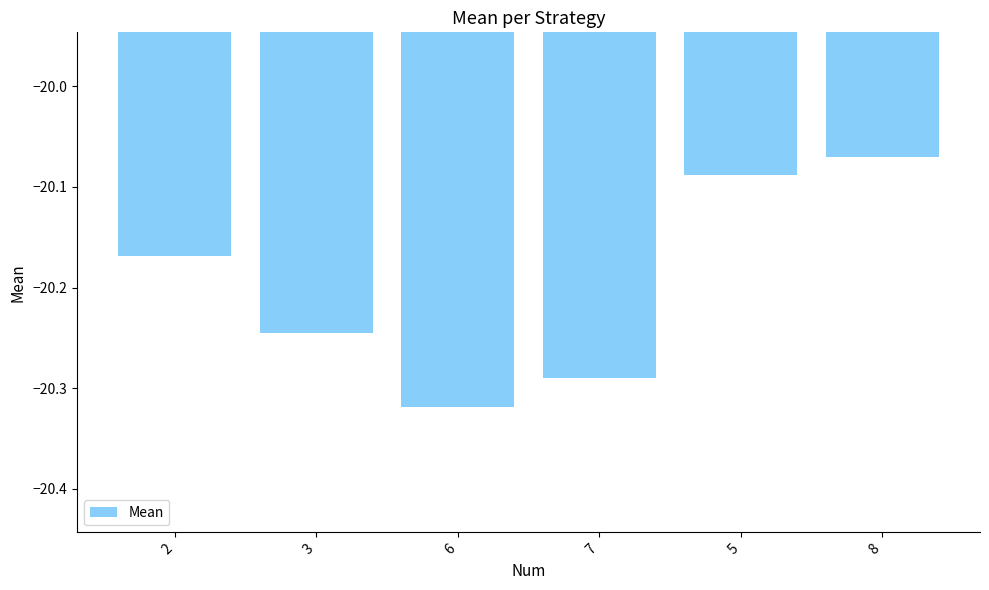

What is the sum of all values?

-121.2